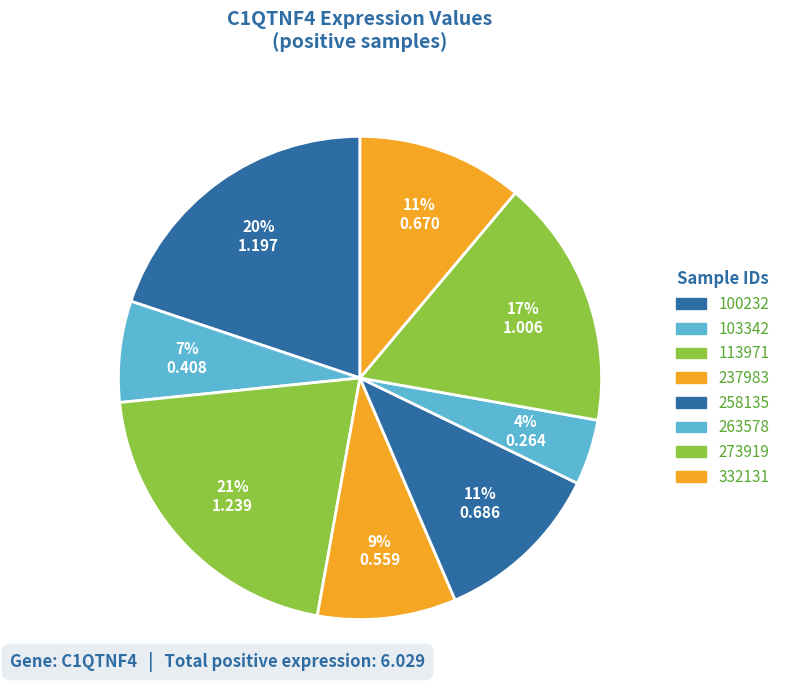

How many segments does this pie chart have?

8